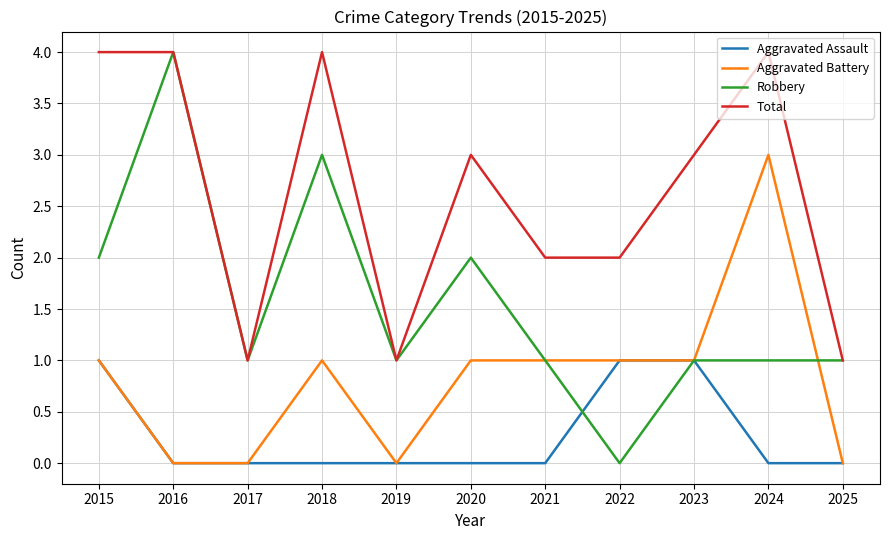

Reading left to right, extract all data points from this chart.

Aggravated Assault: 2015=1	2016=0	2017=0	2018=0	2019=0	2020=0	2021=0	2022=1	2023=1	2024=0	2025=0
Aggravated Battery: 2015=1	2016=0	2017=0	2018=1	2019=0	2020=1	2021=1	2022=1	2023=1	2024=3	2025=0
Robbery: 2015=2	2016=4	2017=1	2018=3	2019=1	2020=2	2021=1	2022=0	2023=1	2024=1	2025=1
Total: 2015=4	2016=4	2017=1	2018=4	2019=1	2020=3	2021=2	2022=2	2023=3	2024=4	2025=1